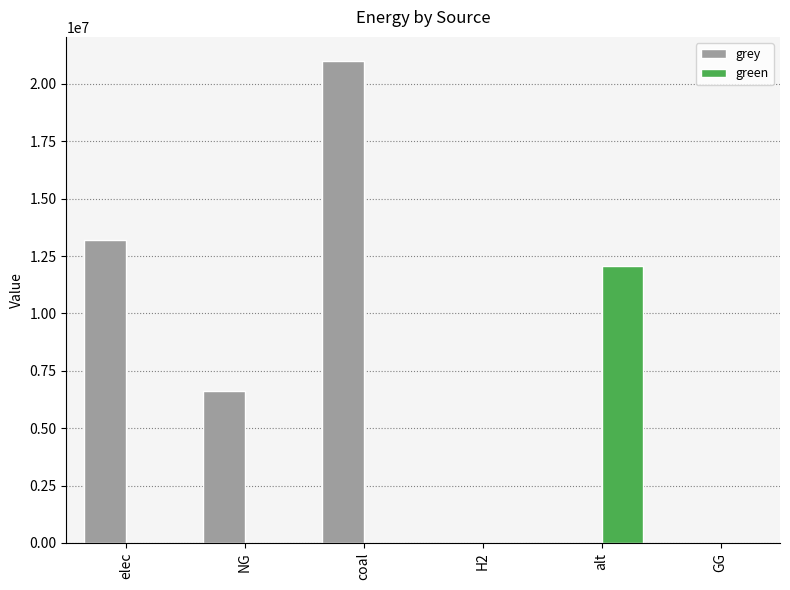

Is it true that green equals 0.0 at NG?

True